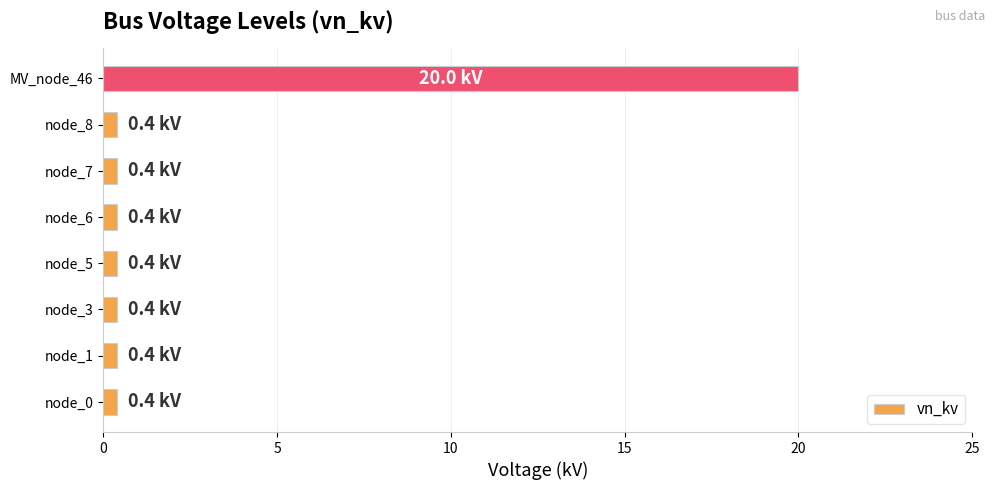

What is the greatest value displayed?

20.0